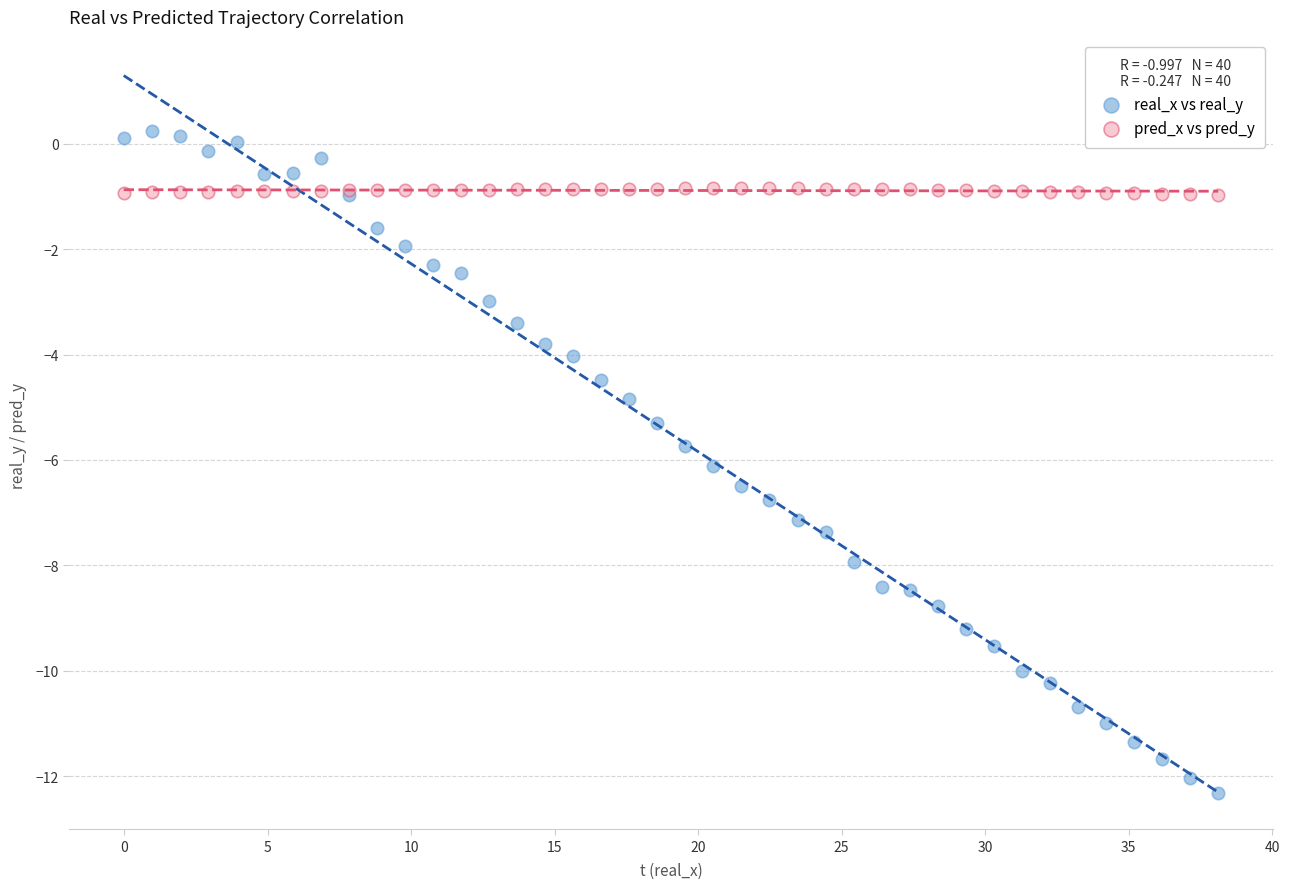

Which series reaches the minimum Y coordinate?

real_x vs real_y